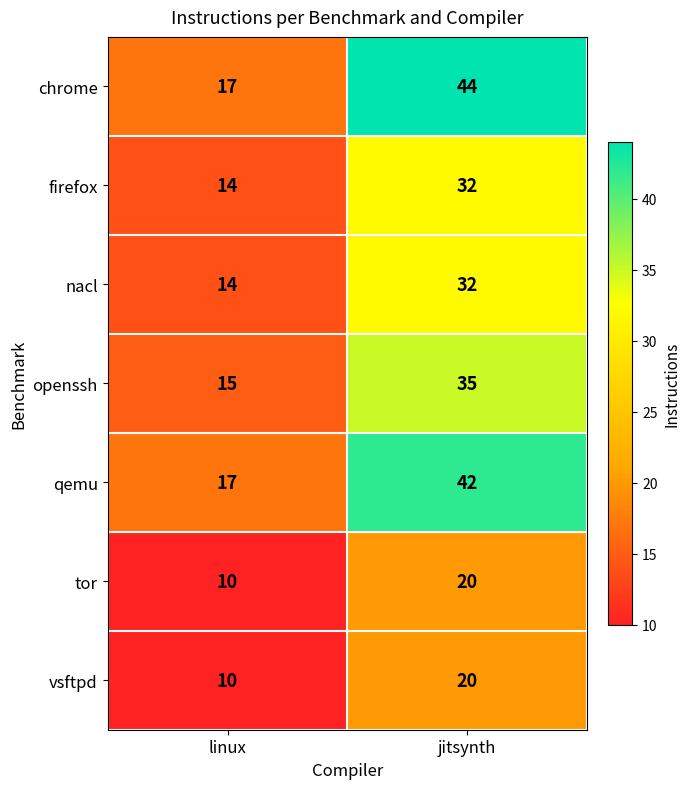

What is the difference between the openssh values at jitsynth and linux?

20